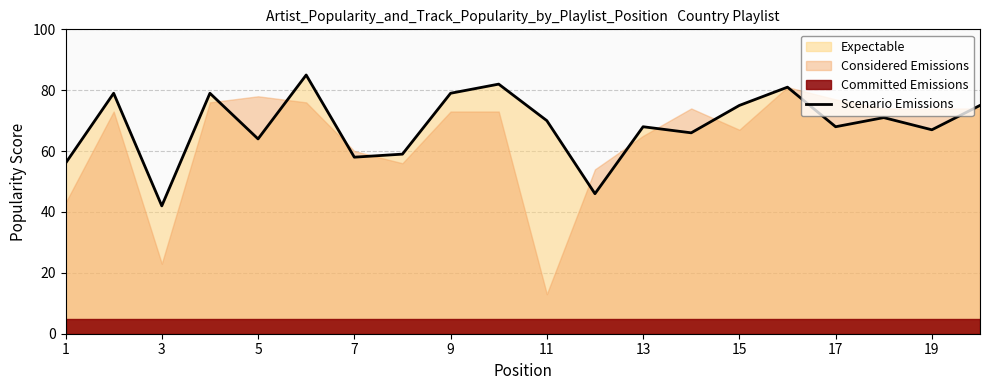

How many lines are shown in the chart?

1